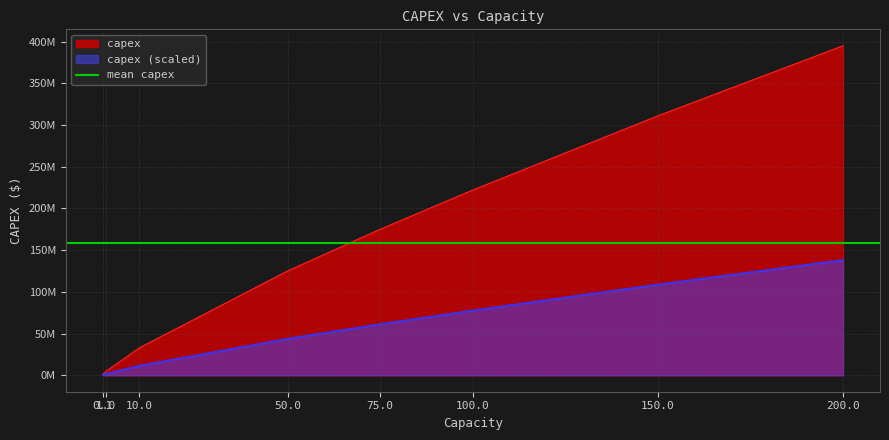

The value at 75.0 is 66203251. True or false?

False